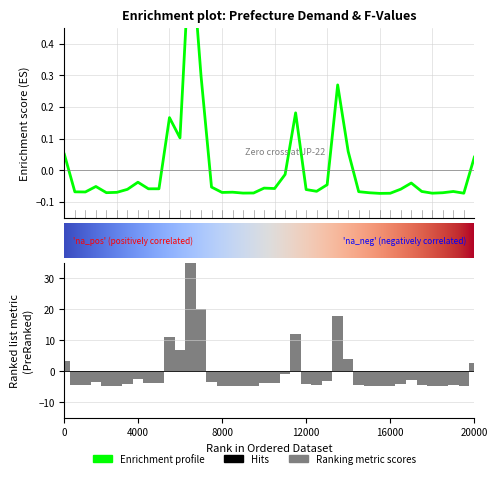

How many values in Demand are below zero?

31